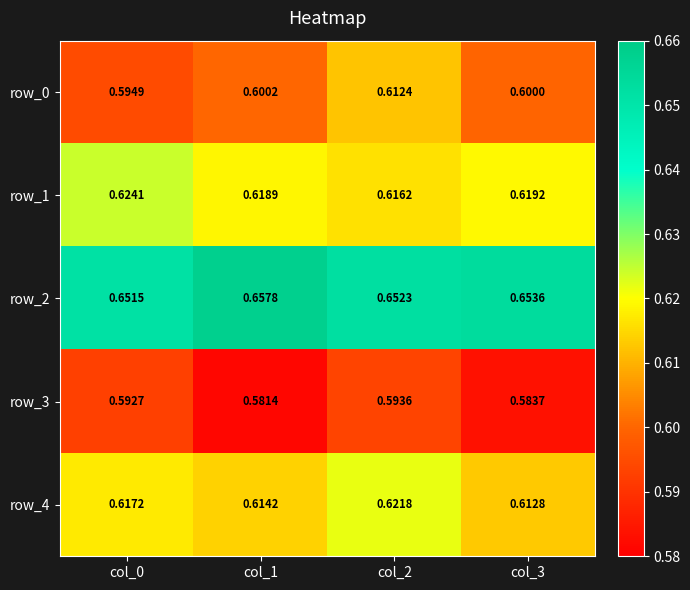

Is the value of row_2 at col_2 greater than the value of row_3 at col_2?

Yes